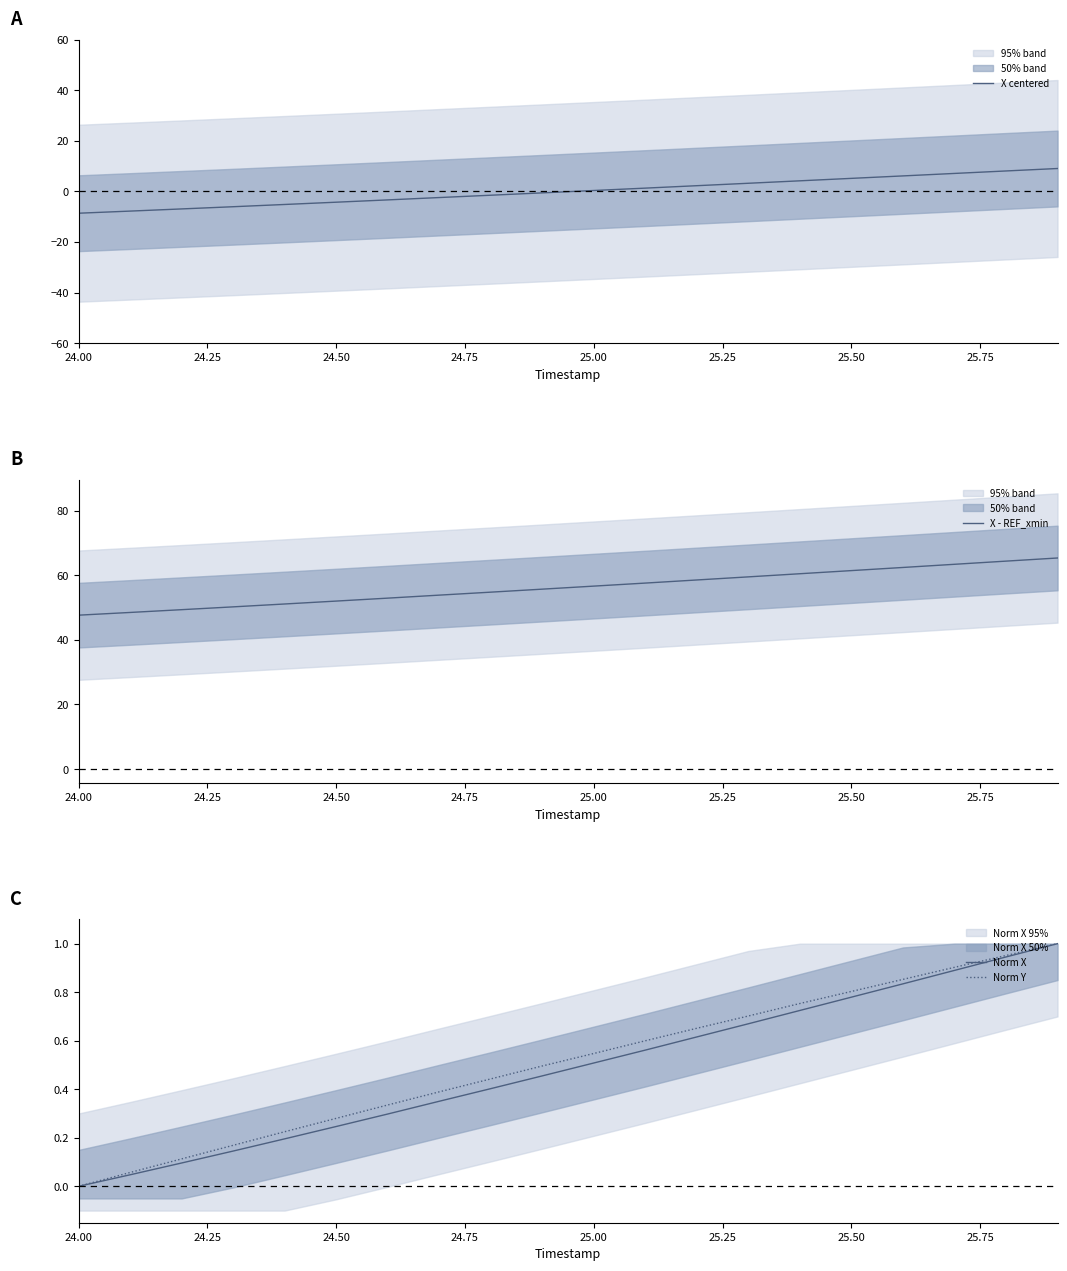

At which label does Norm X reach its minimum?

24.00